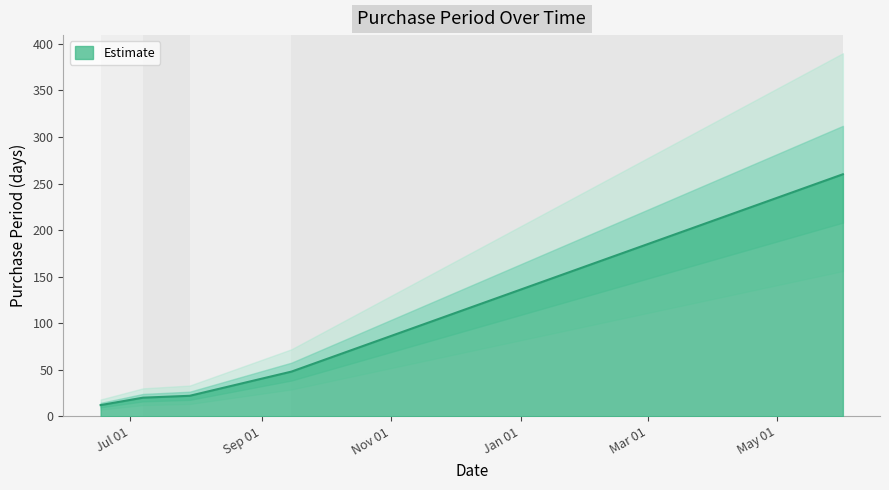

What is the greatest value displayed?

260